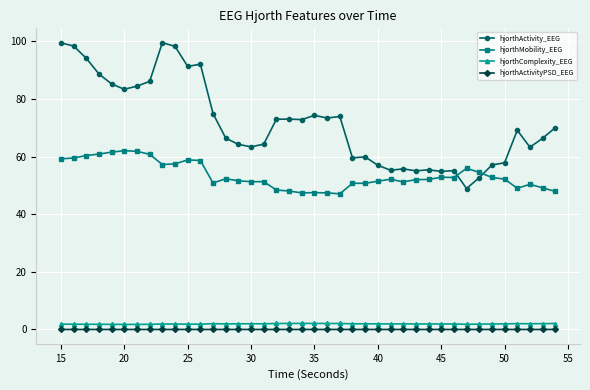

Which series has the largest range (max minus min)?

hjorthActivity_EEG